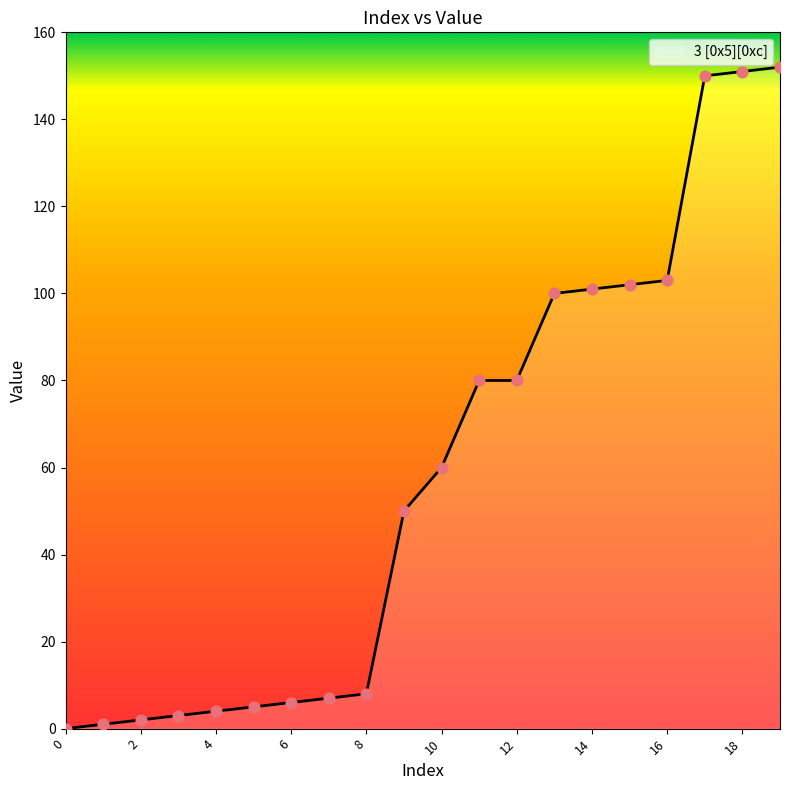

What is the greatest value displayed?

152